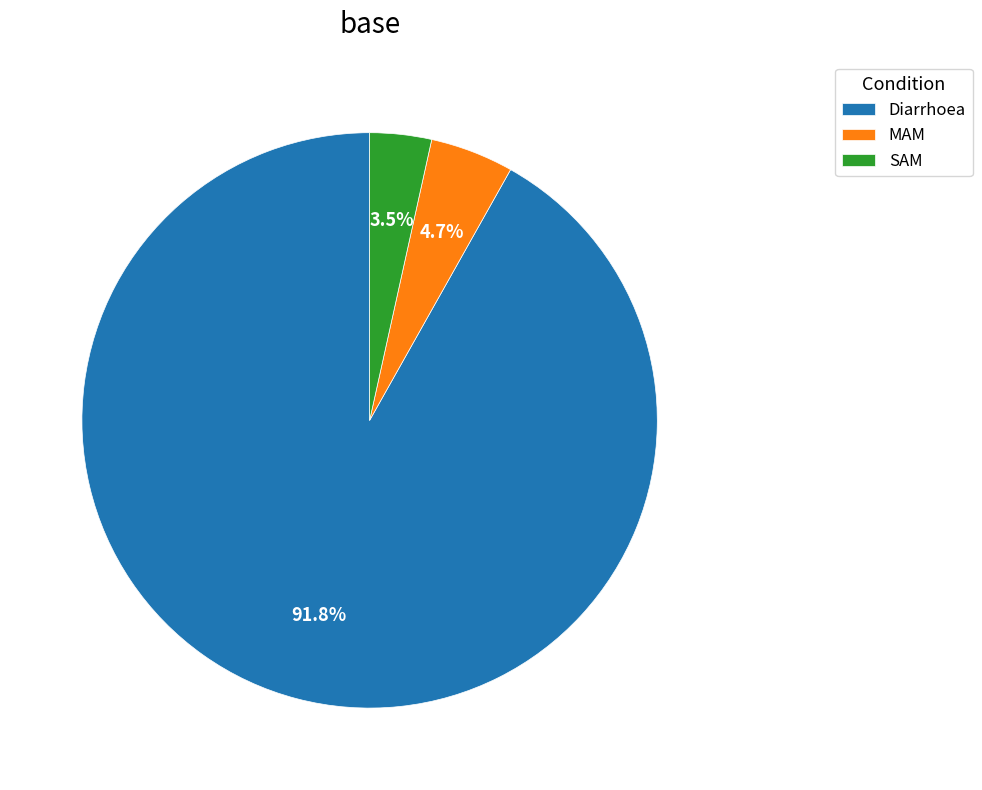

To the nearest percent, what is the combined percentage of SAM and Diarrhoea?

95%